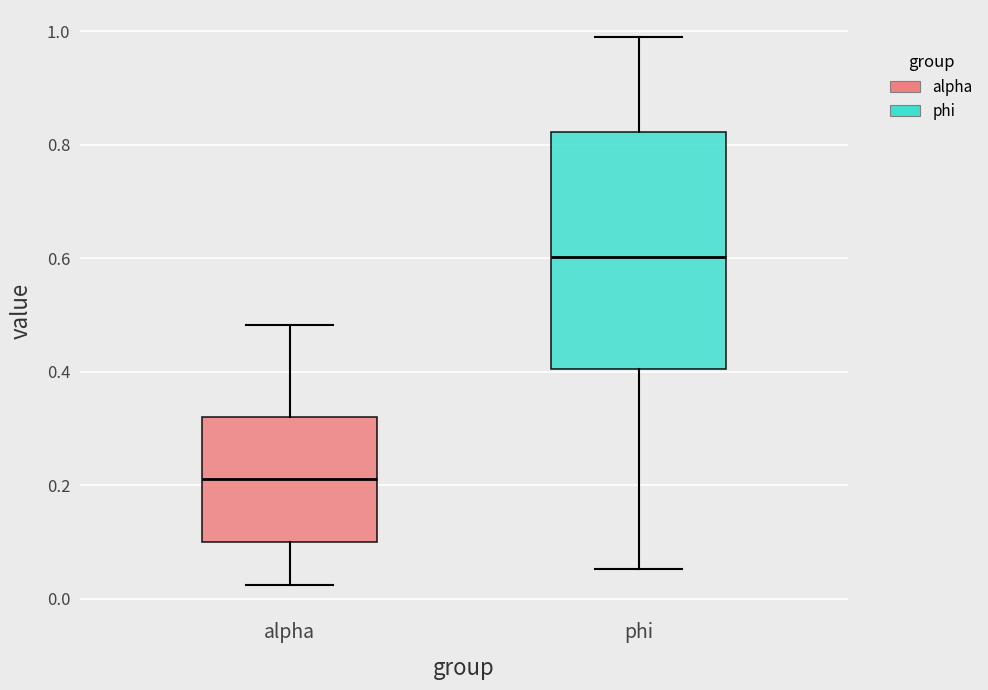

Which box is the tallest, from its lower edge to its upper edge?

phi